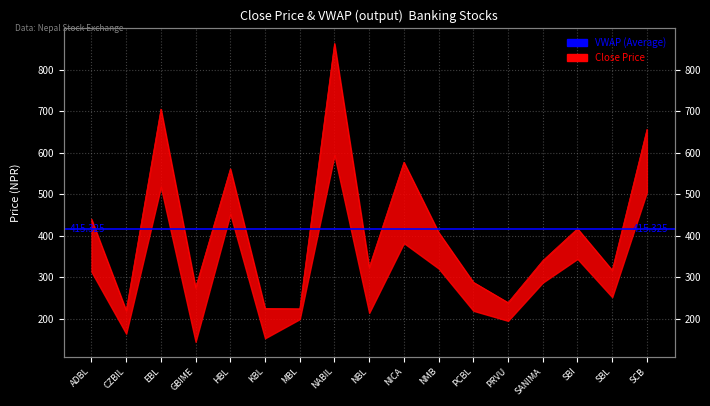

Reading left to right, transcribe all the data shown in this chart.

ADBL=440	CZBIL=220	EBL=705	GBIME=275	HBL=561	KBL=225	MBL=224	NABIL=863	NBL=324	NICA=577	NMB=408	PCBL=288	PRVU=239	SANIMA=340	SBI=417	SBL=317	SCB=656